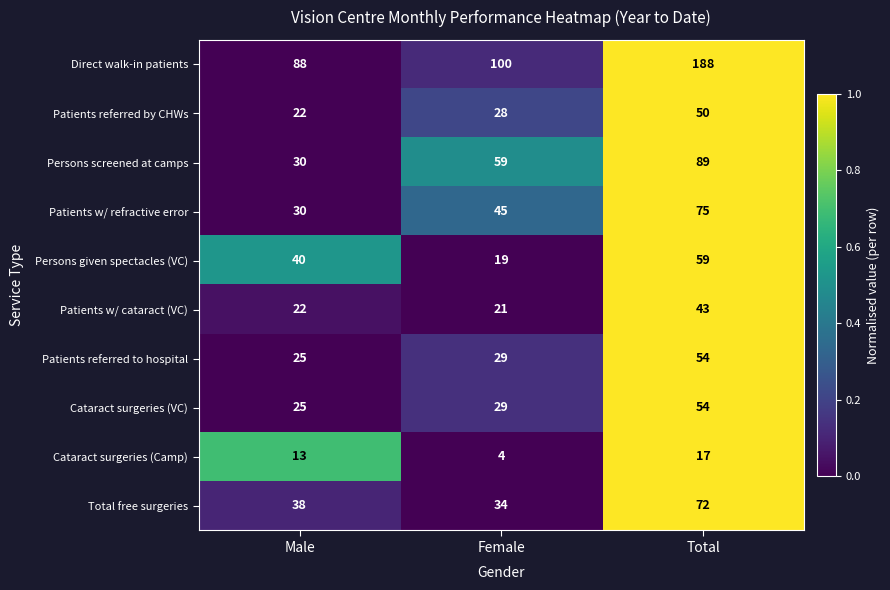

How many data points does each series have?

3